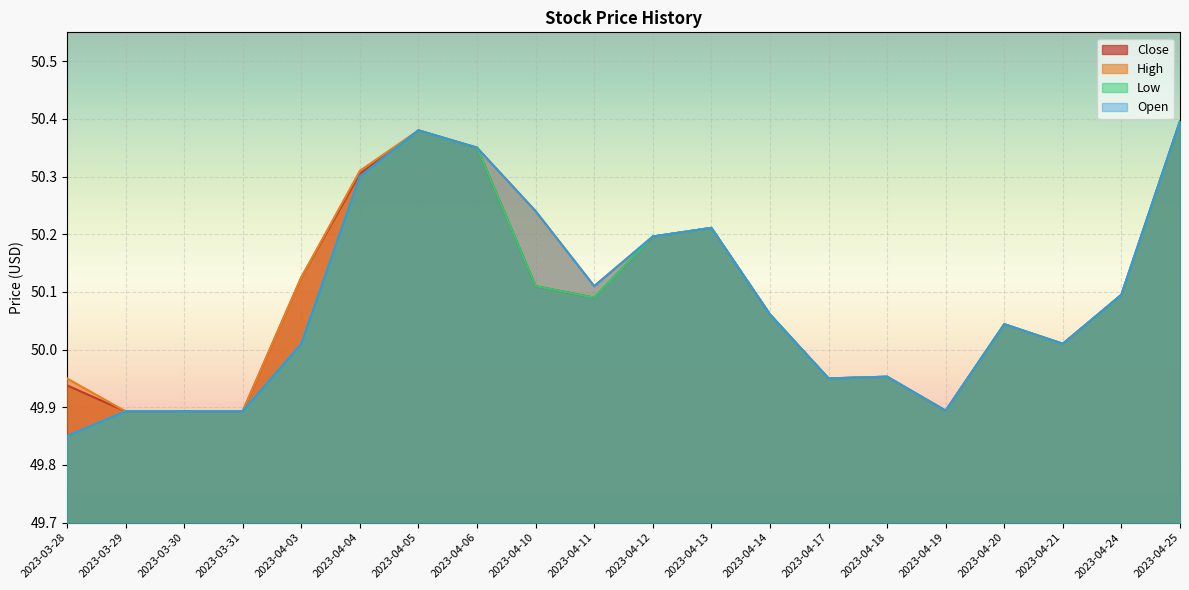

True or false: Open and Close intersect in this chart.

False